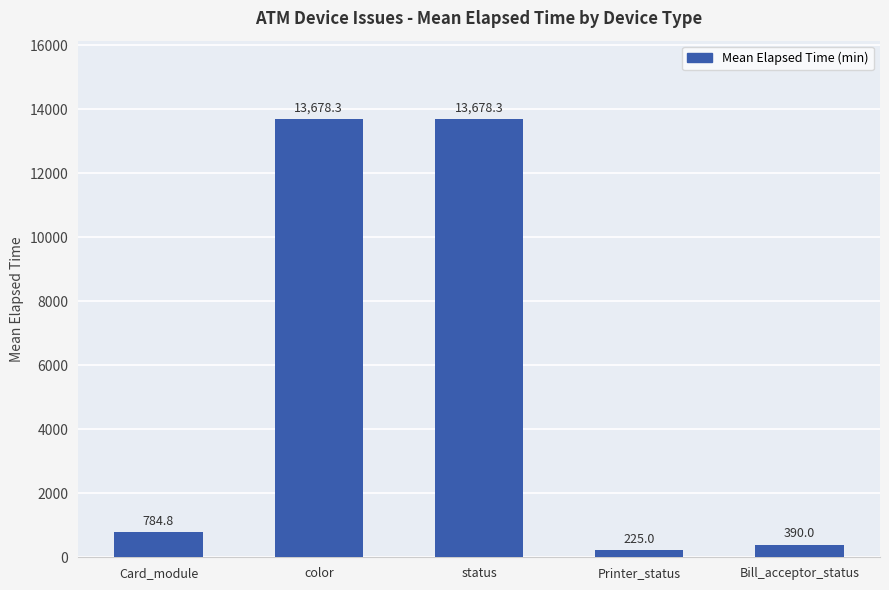

What is the minimum value shown in the chart?

225.0